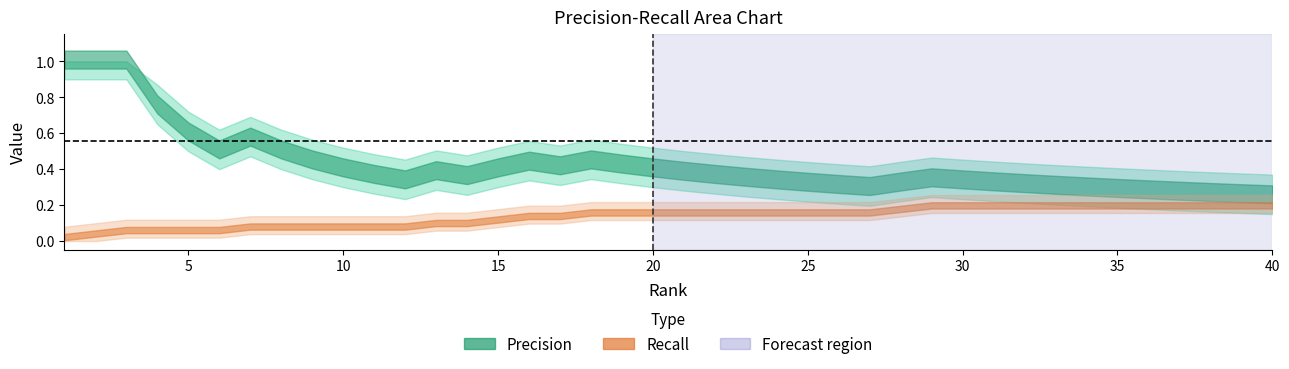

True or false: Precision has more than 0 points higher than both neighbors.

True